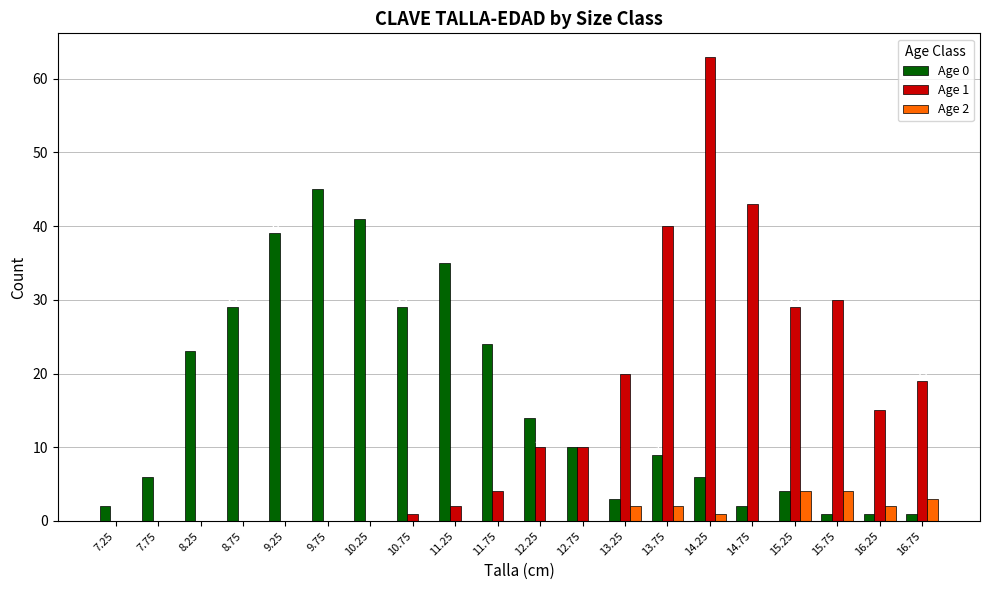

What is the spread (max minus min) of values at 12.75?

10